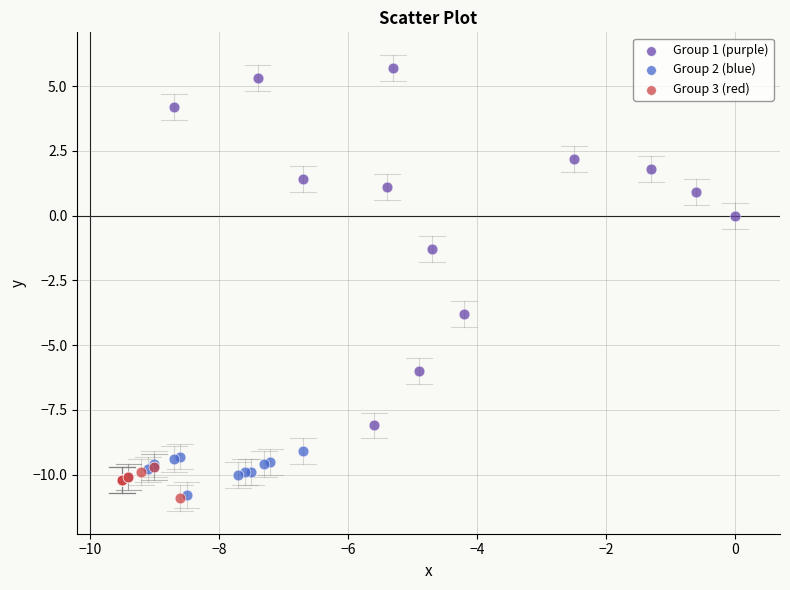

What are all the series names shown in the legend?

Group 1 (purple), Group 2 (blue), Group 3 (red)